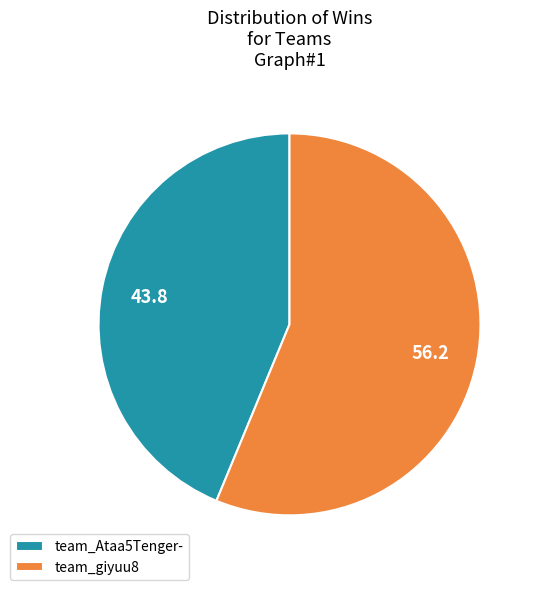

Which category has the biggest portion of the pie?

team_giyuu8